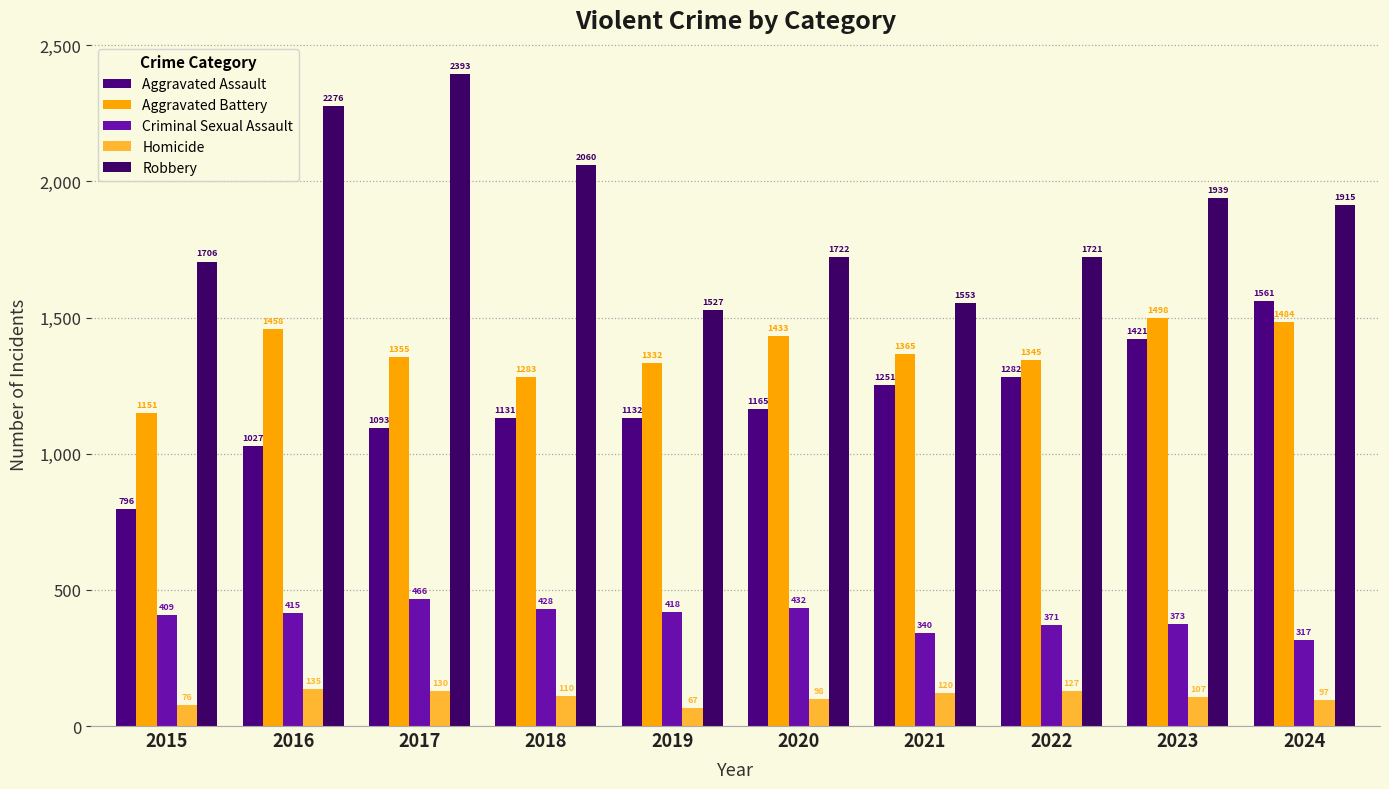

What value does the Homicide series have at 2018, to the nearest 10?

110